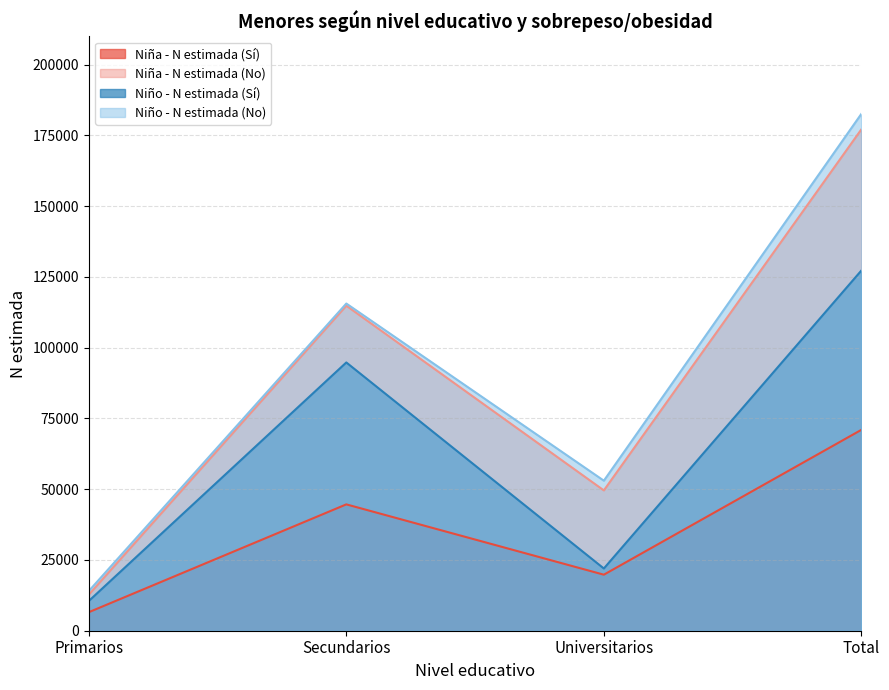

What is the maximum value shown in the chart?

182639